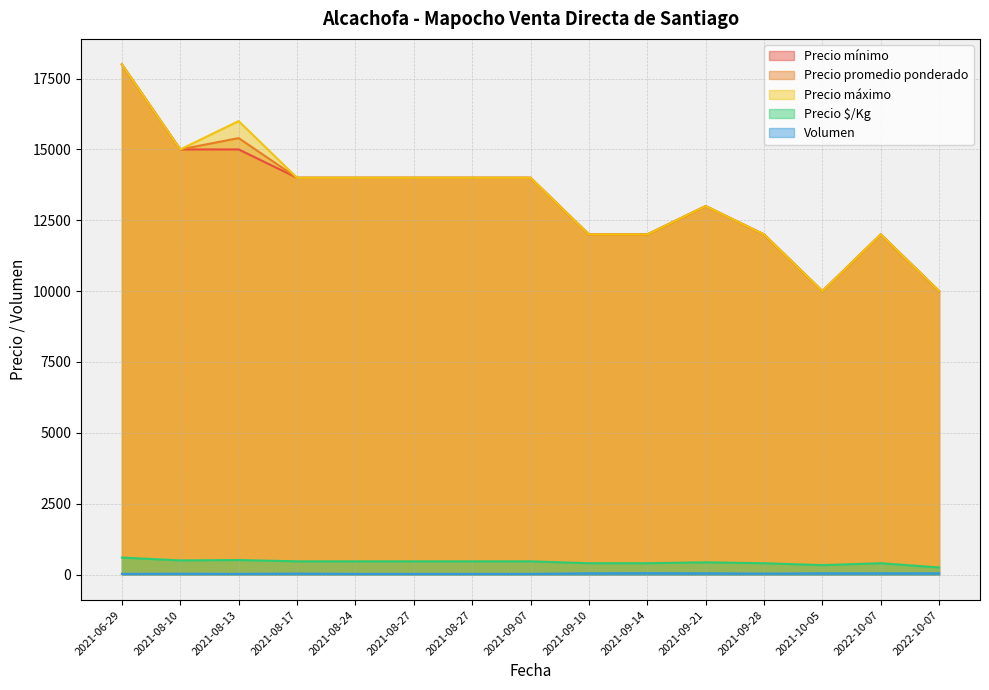

How many distinct data groups are displayed?

5